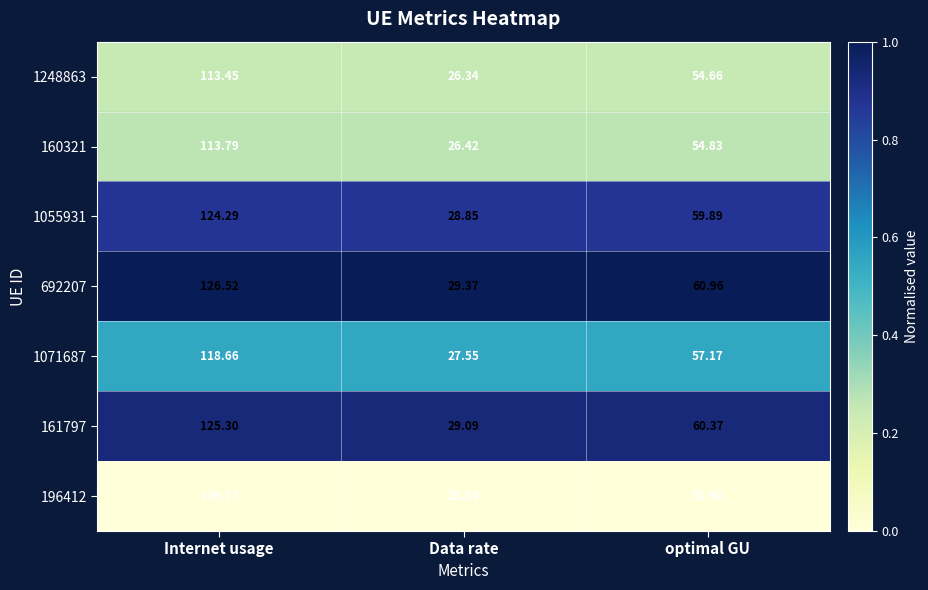

What is the maximum value shown in the chart?

126.5